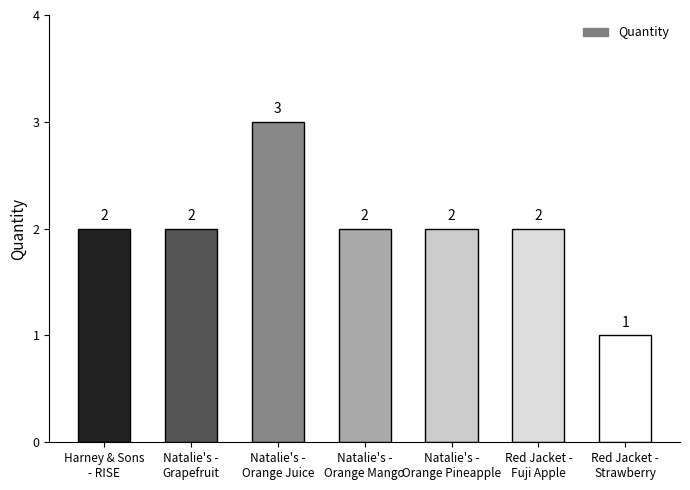

What is the change in value from Harney & Sons
- RISE to Red Jacket -
Strawberry?

-1